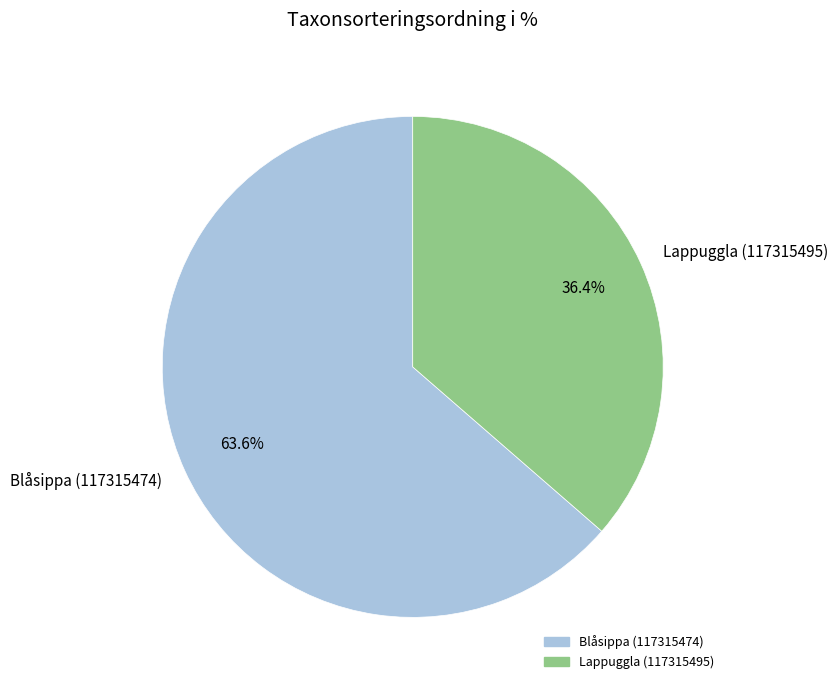

How many segments does this pie chart have?

2